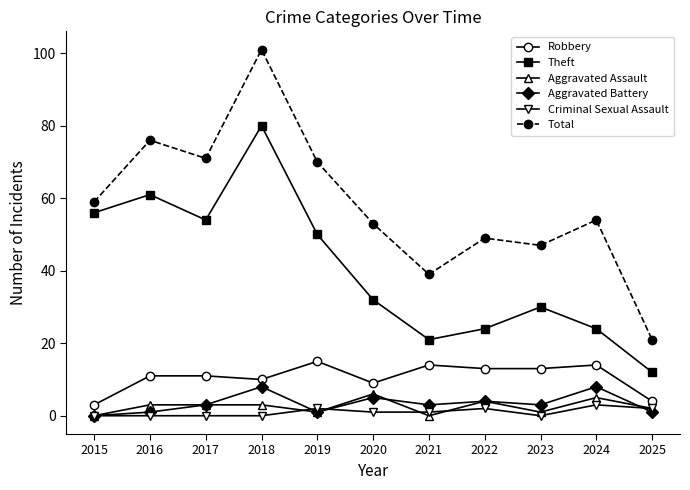

Which series has the widest spread of values?

Total